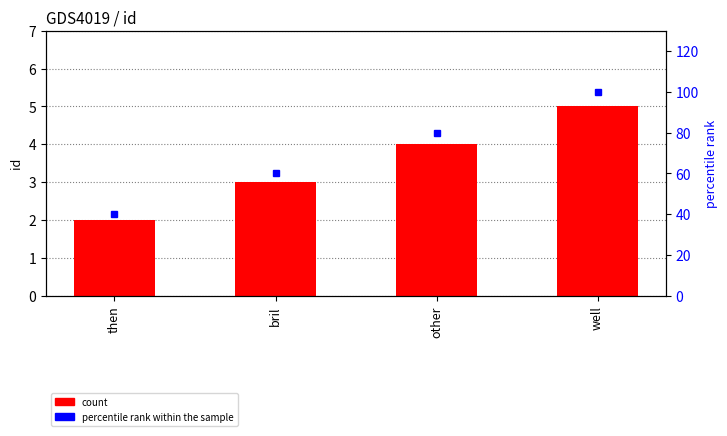

Which category has the highest value in the percentile rank within the sample series?

well